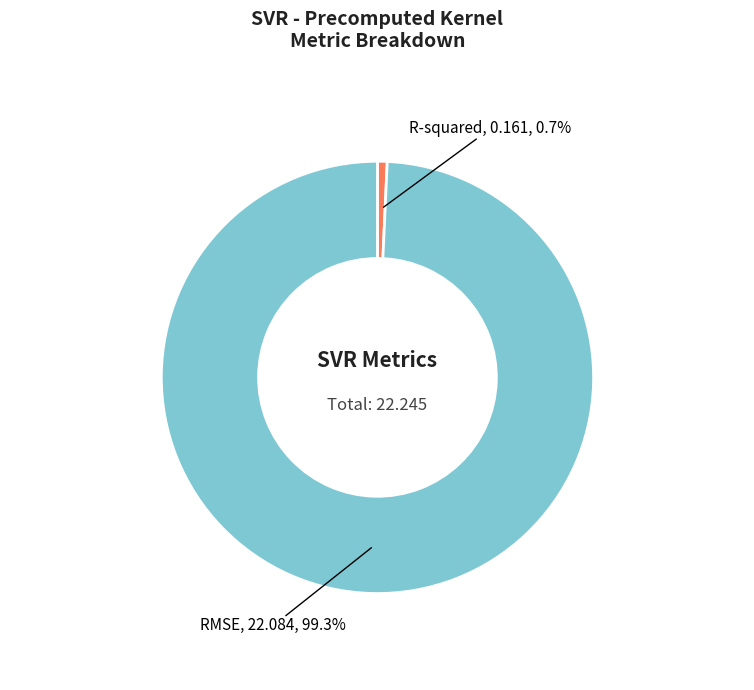

What is the smallest slice in the pie chart?

R-squared